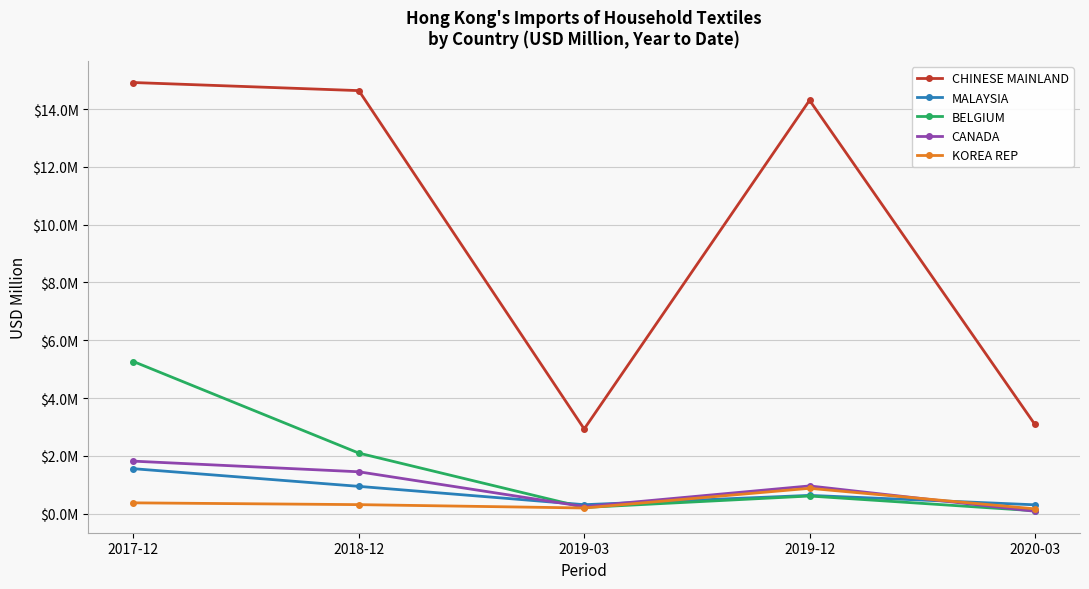

Which series ends up on top after the final intersection of BELGIUM and KOREA REP?

KOREA REP